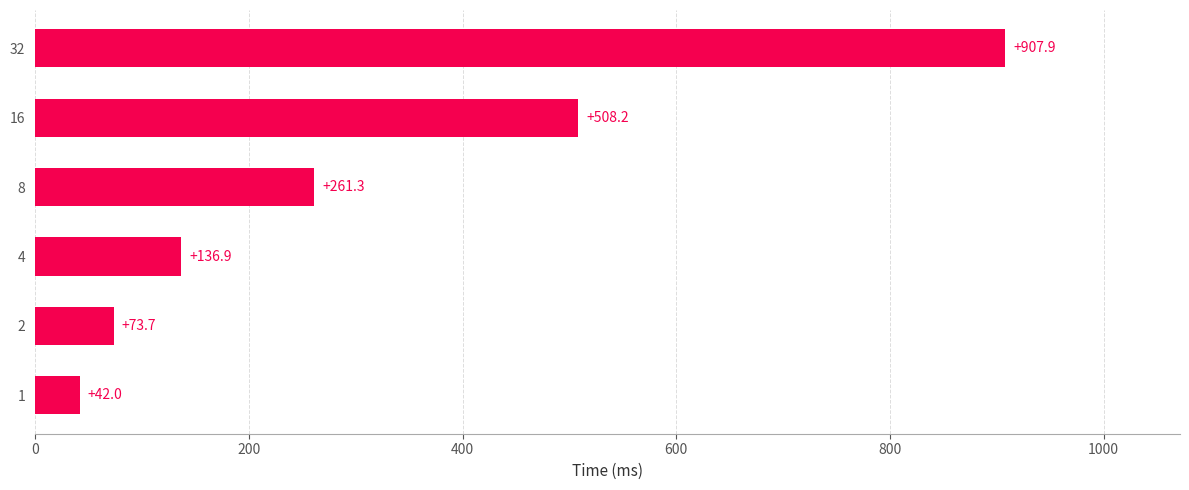

The value at 4 is 136.9. True or false?

True